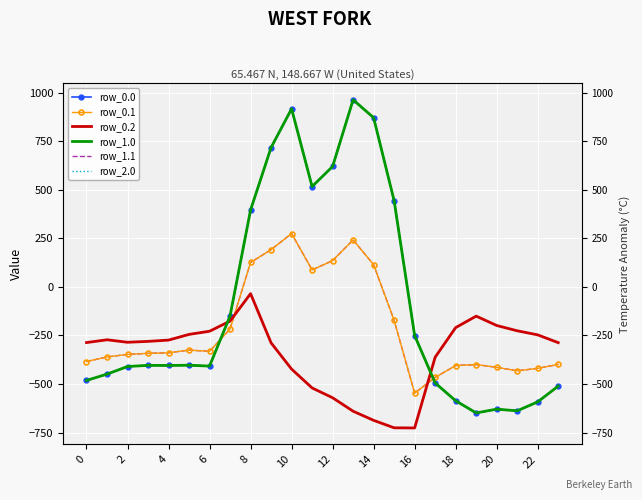

Between 6 and 14, which is larger?

14